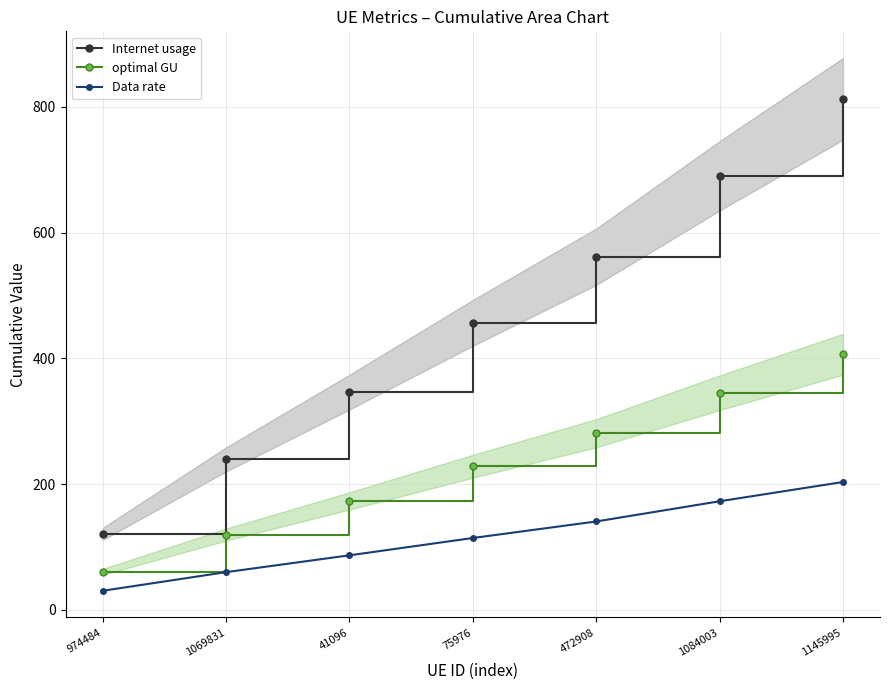

Between 974484 and 472908, which series saw the biggest shift?

Internet usage